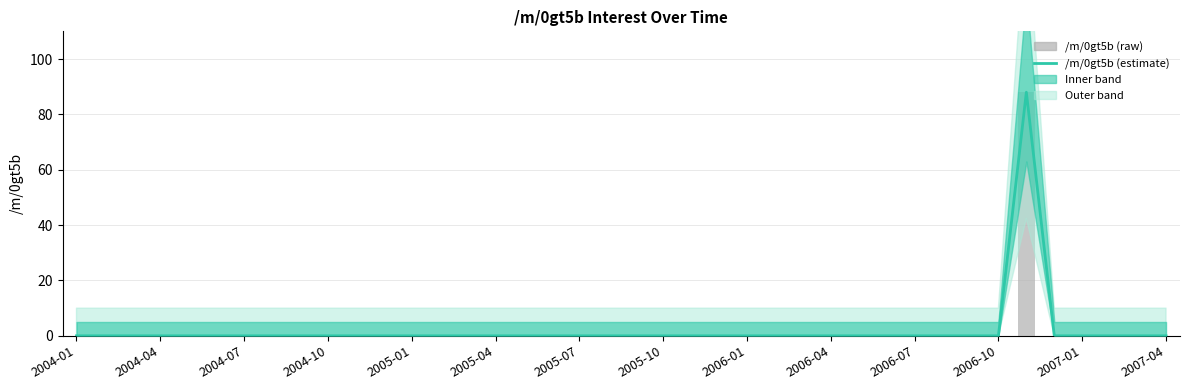

Are the bars grouped side by side (vs. stacked)?

Yes